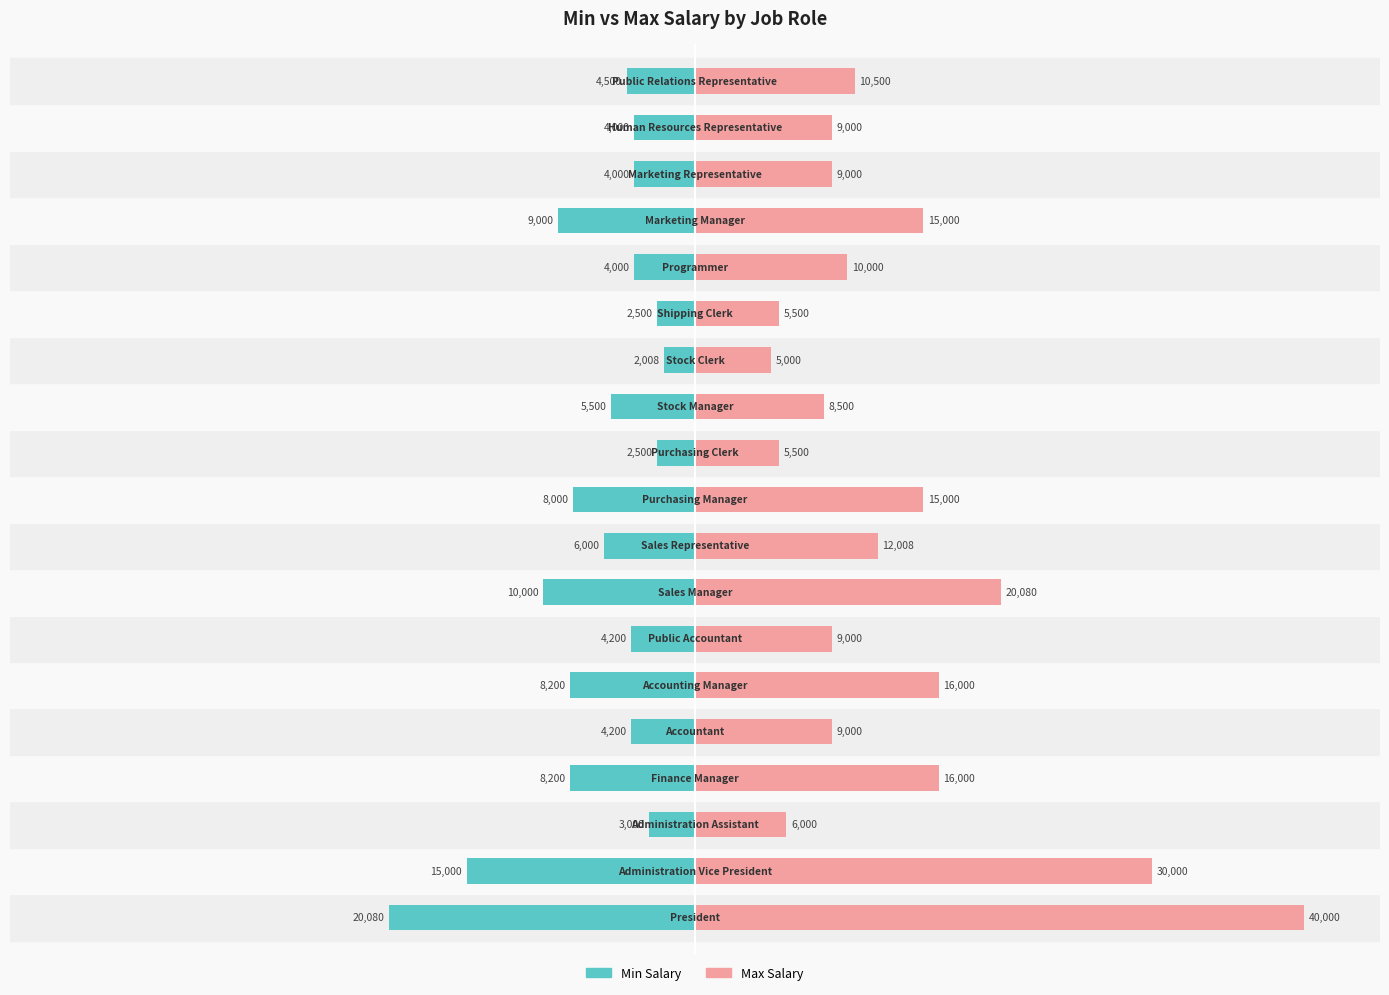

Rank the series by their average value, from highest to lowest.

Max Salary, Min Salary